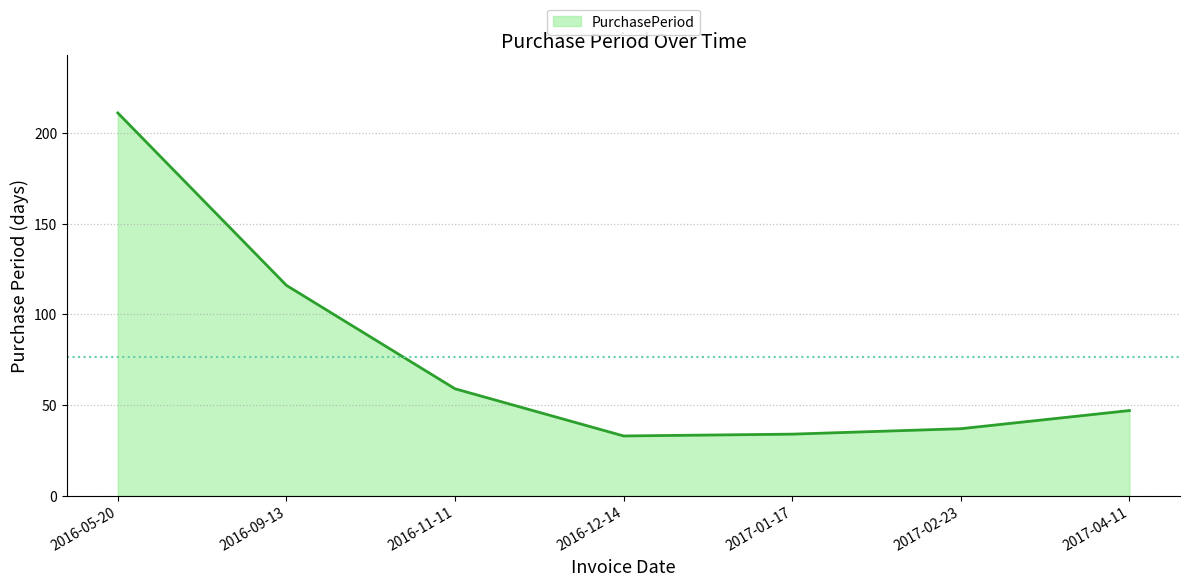

True or false: the data has more than 0 interior local peaks.

False